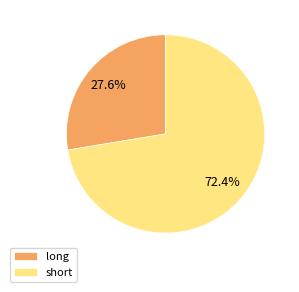

Which category has the biggest portion of the pie?

short